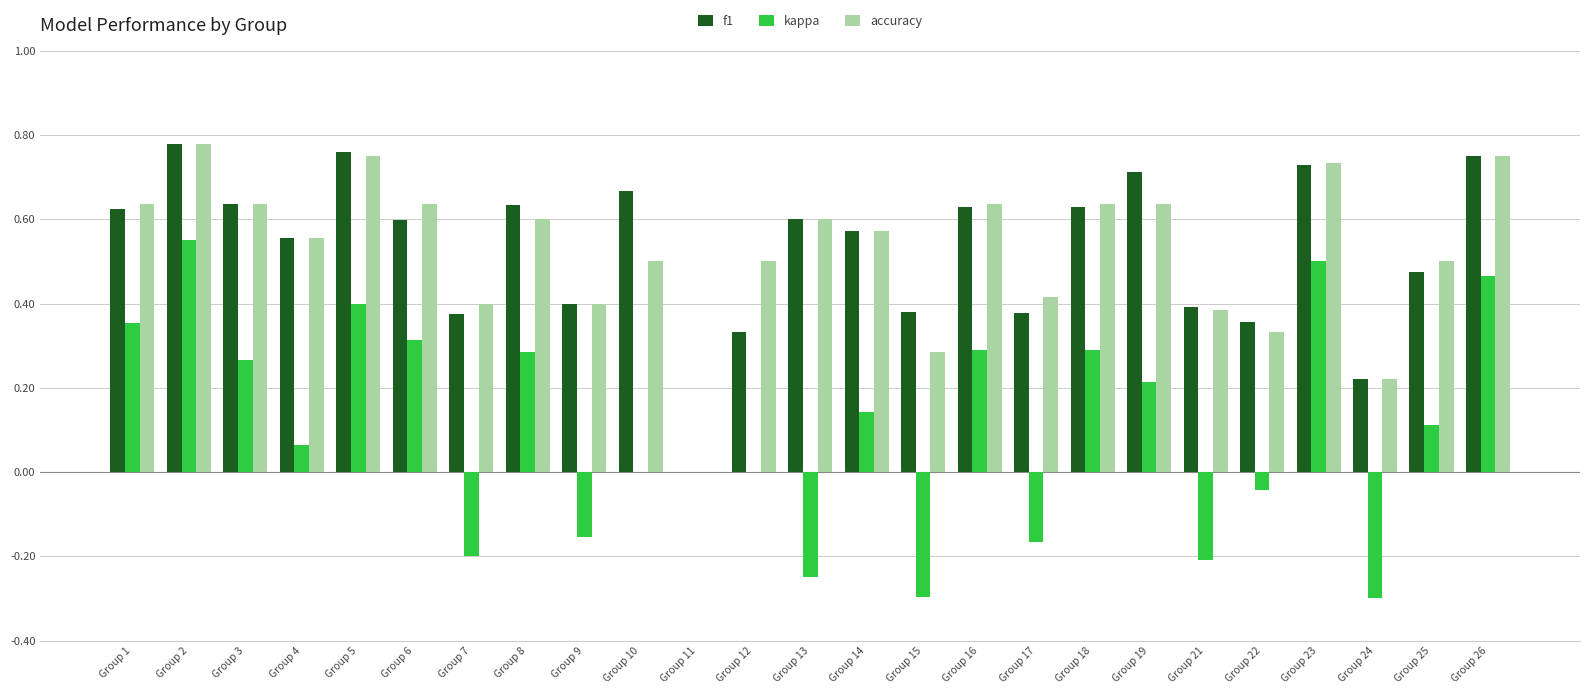

How many accuracy values are between 0 and 1?

25